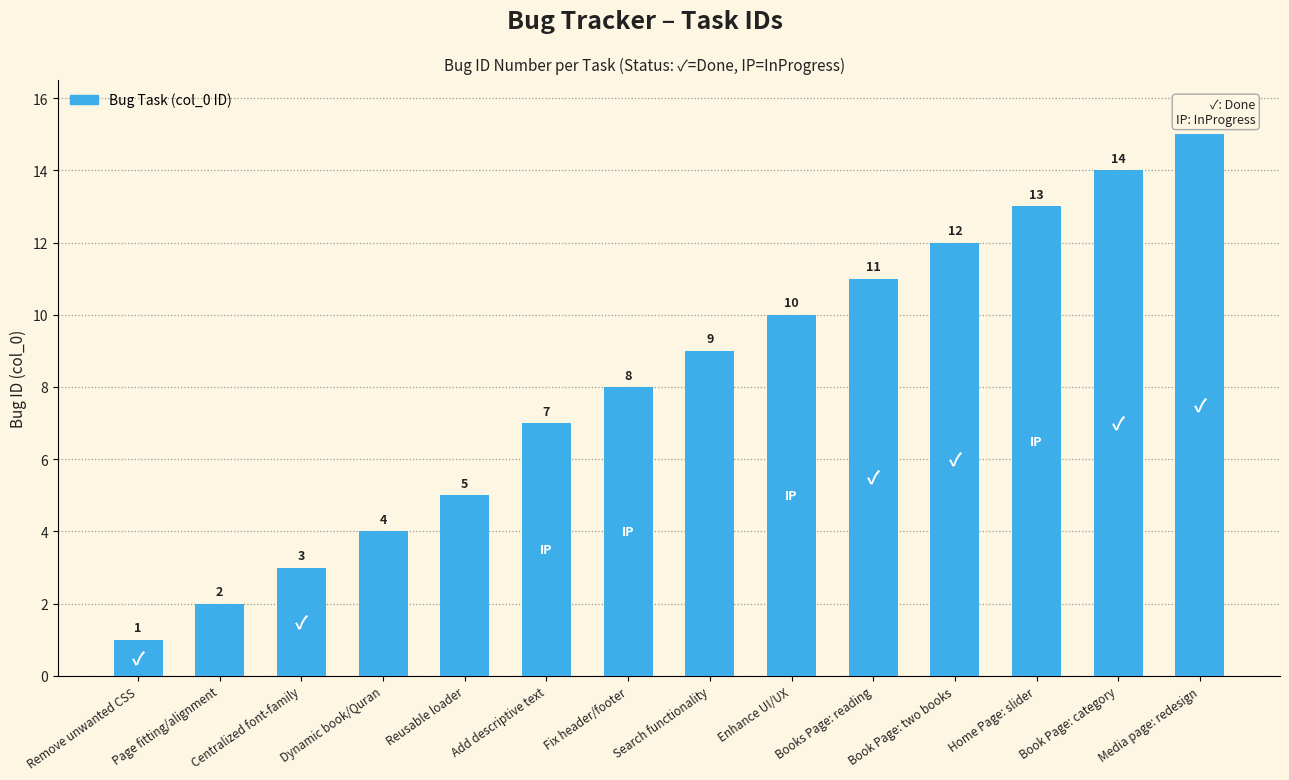

What is the smallest value displayed?

1